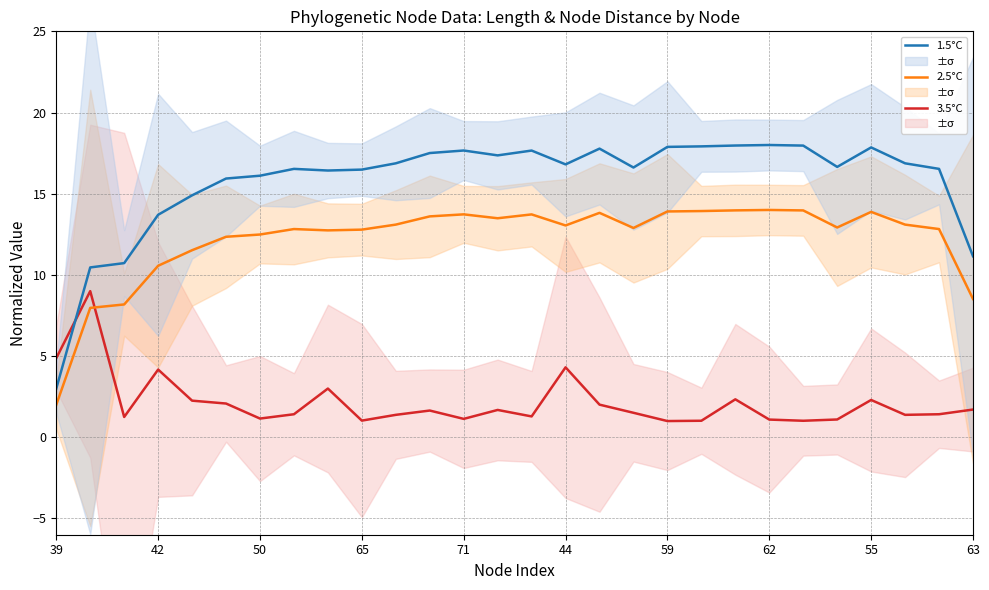

Does the chart display data point markers on the line(s)?

No